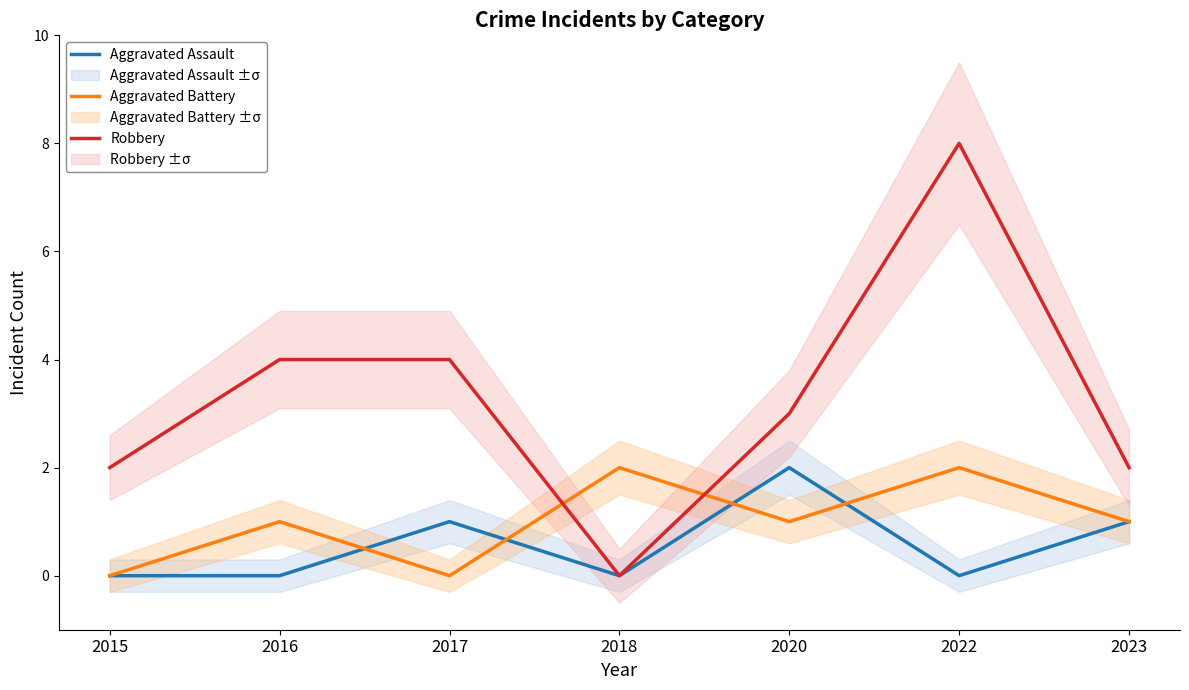

How many values in Aggravated Assault are above zero?

3